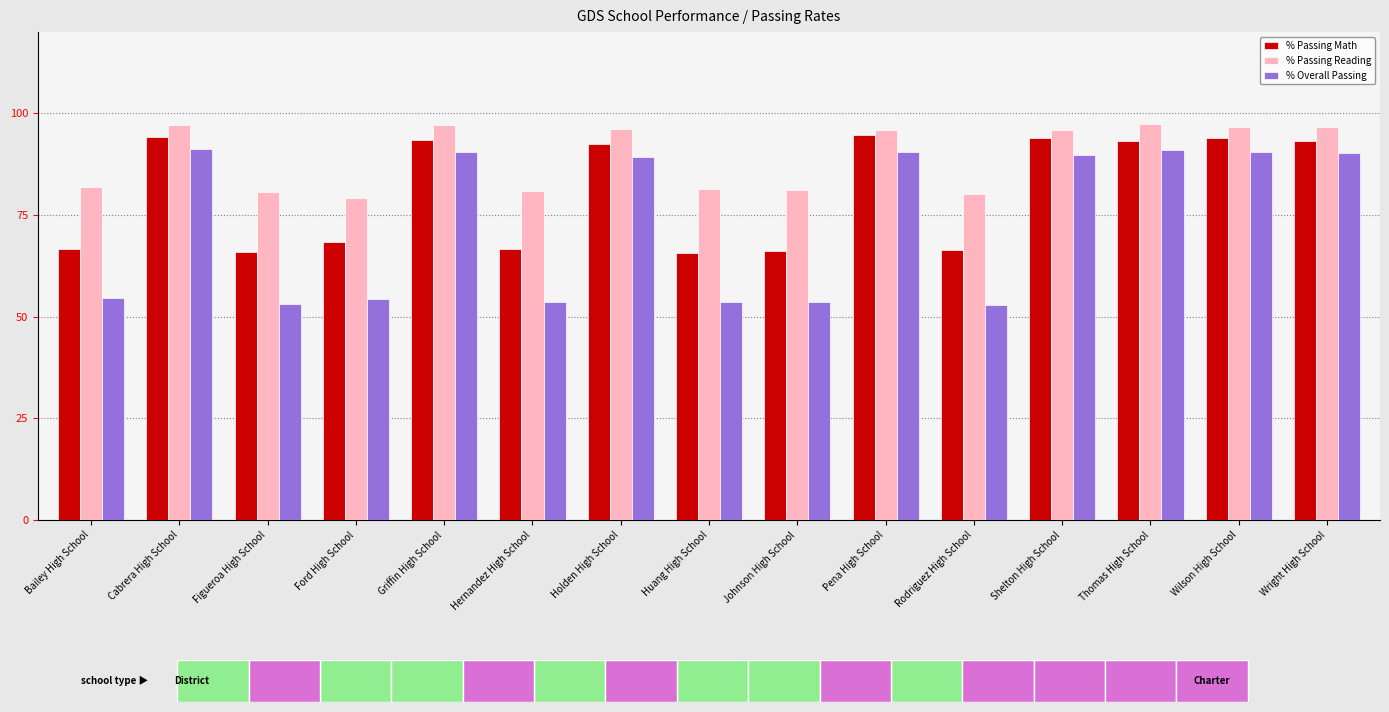

Reading left to right, what are all the values shown in this chart?

% Passing Math: 66.7	94.1	66.0	68.3	93.4	66.8	92.5	65.7	66.1	94.6	66.4	93.9	93.3	93.9	93.3
% Passing Reading: 81.9	97.0	80.7	79.3	97.1	80.9	96.2	81.3	81.2	96.0	80.2	95.8	97.3	96.5	96.6
% Overall Passing: 54.6	91.3	53.2	54.3	90.6	53.5	89.2	53.5	53.5	90.5	53.0	89.9	91.0	90.6	90.3